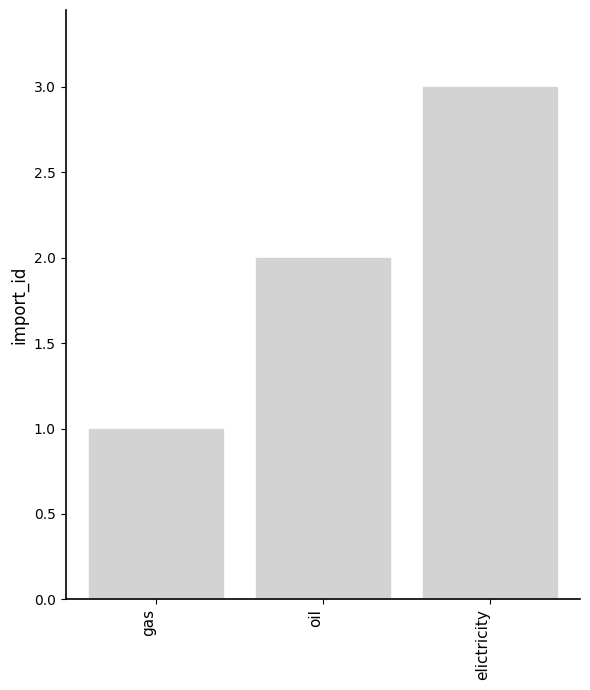

Which label corresponds to the smallest value in the chart?

gas